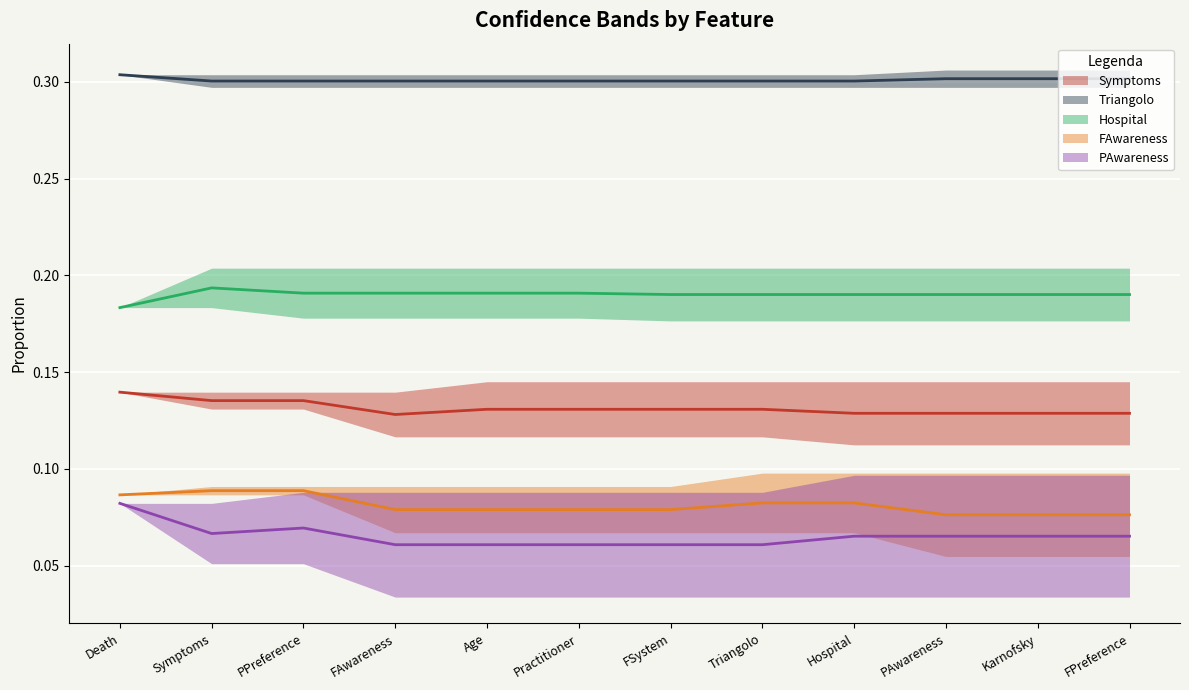

What is the sum of the FAwareness (mid) values at Triangolo and Karnofsky?

0.2